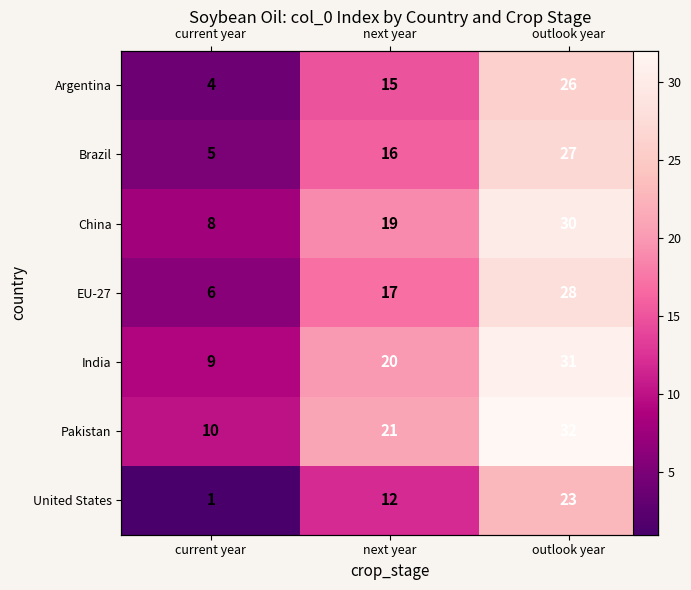

Which has a higher value, current year or next year?

next year